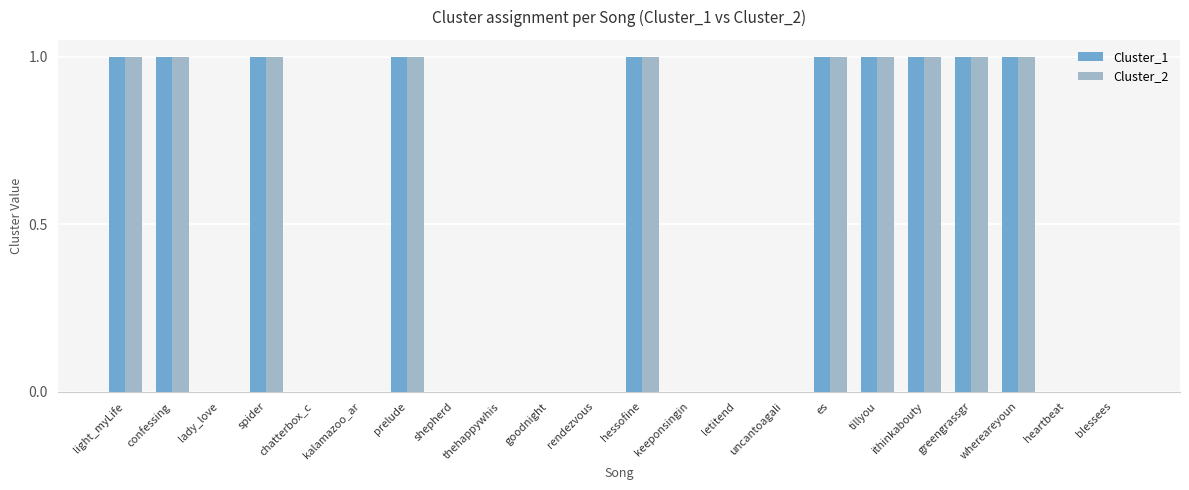

True or false: Cluster_1 has a value of 1 at confessing.

True